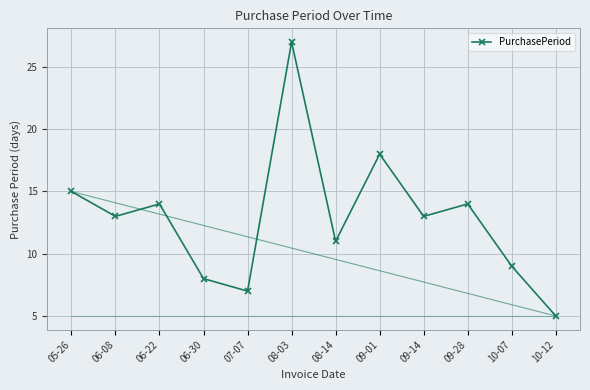

Approximately how many times larger is the value at 09-14 compared to 05-26?

0.9